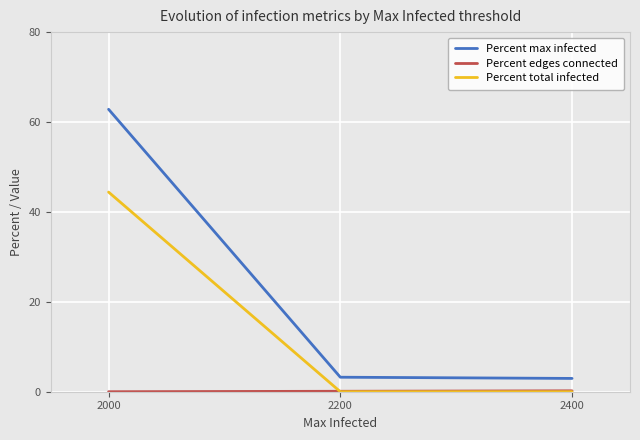

What is the highest value of the Percent total infected series?

44.4